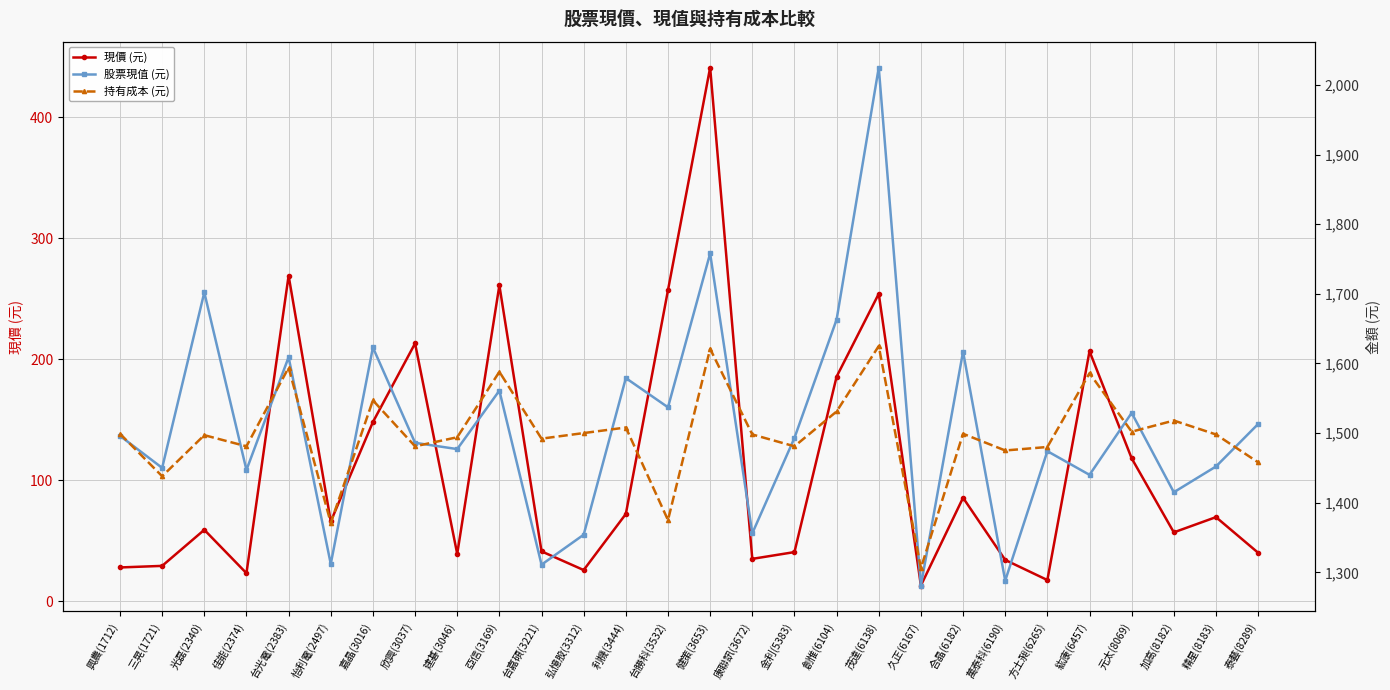

True or false: 現價 (元) and 股票現值 (元) cross at least once.

False